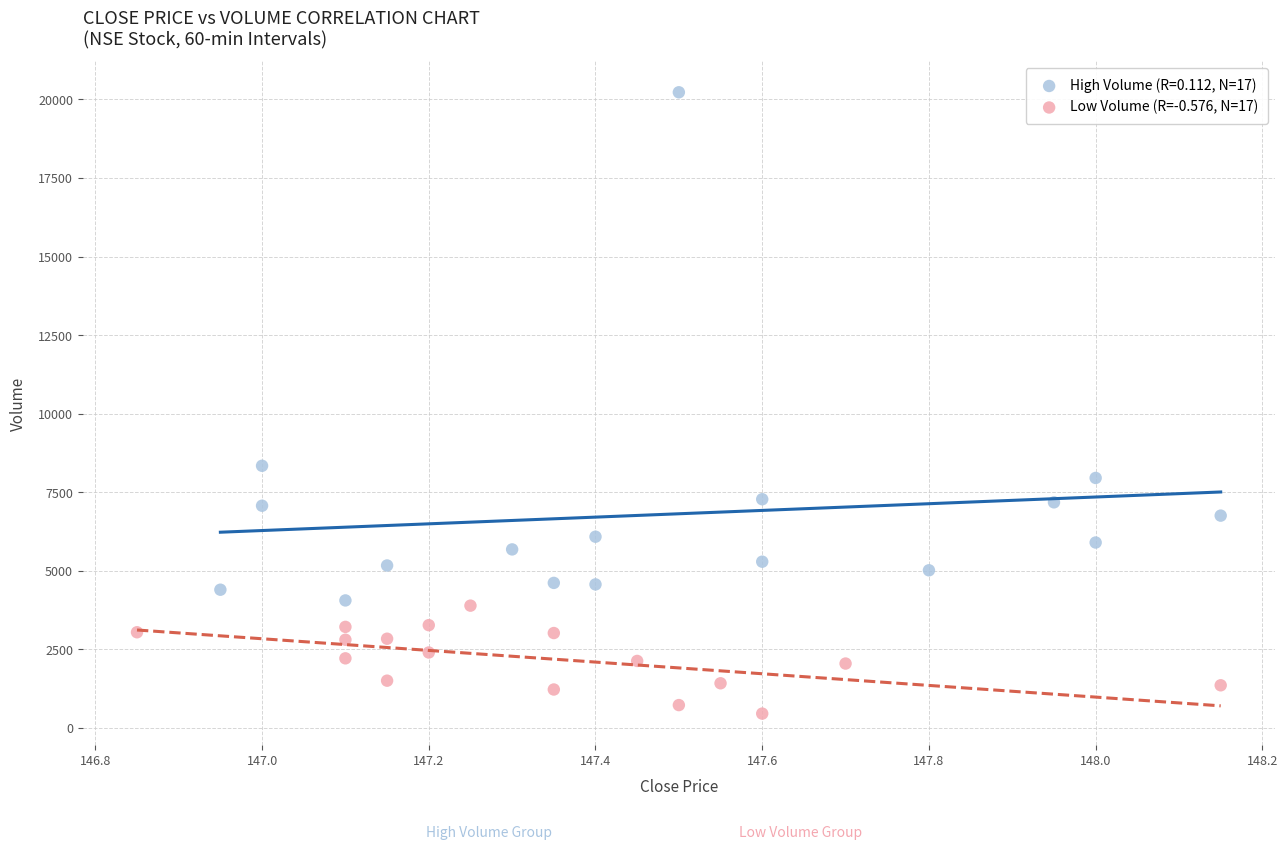

Which series contains the lowest Y value?

Low Volume (R=-0.576, N=17)